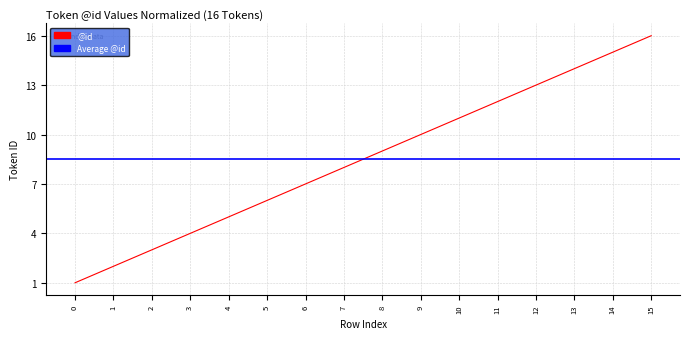

What is the change in value from 8 to 11?

+3